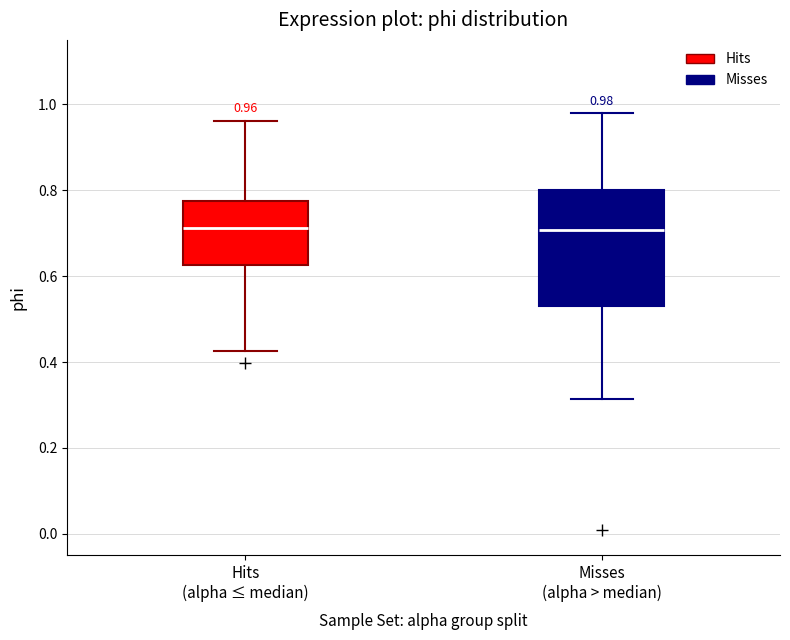

Comparing the boxes themselves (not the whiskers), which one is the tallest?

Misses (alpha > median)